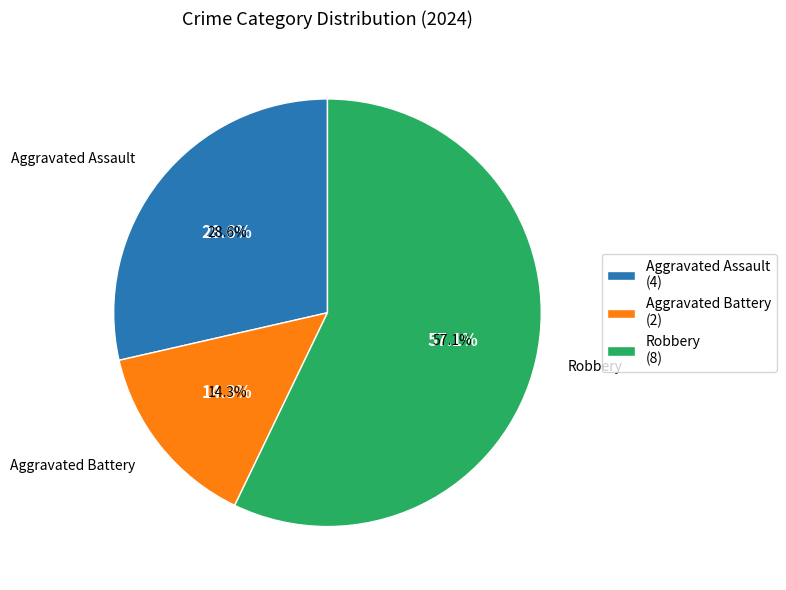

What percentage do Aggravated Assault and Robbery together represent?

85.7%